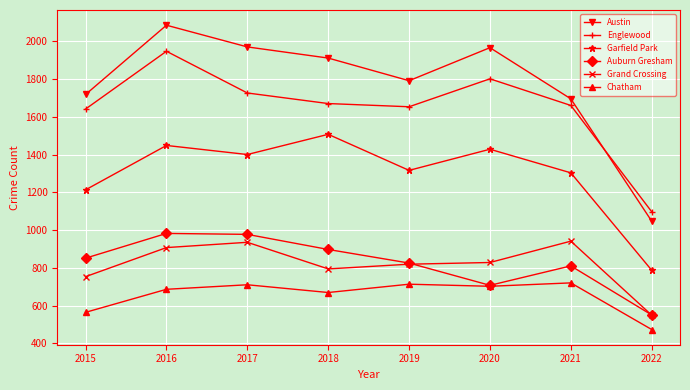

Rank the series by their maximum value, from lowest to highest.

Chatham, Grand Crossing, Auburn Gresham, Garfield Park, Englewood, Austin